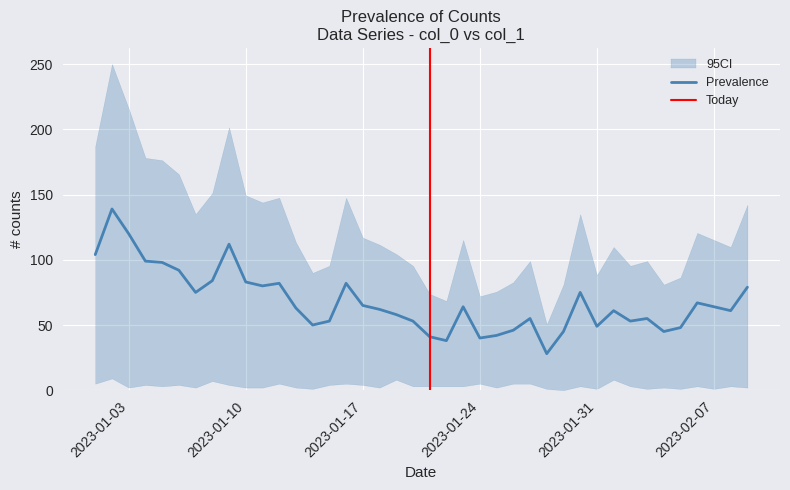

Is it true that the value at 2023-01-13 is 63?

True